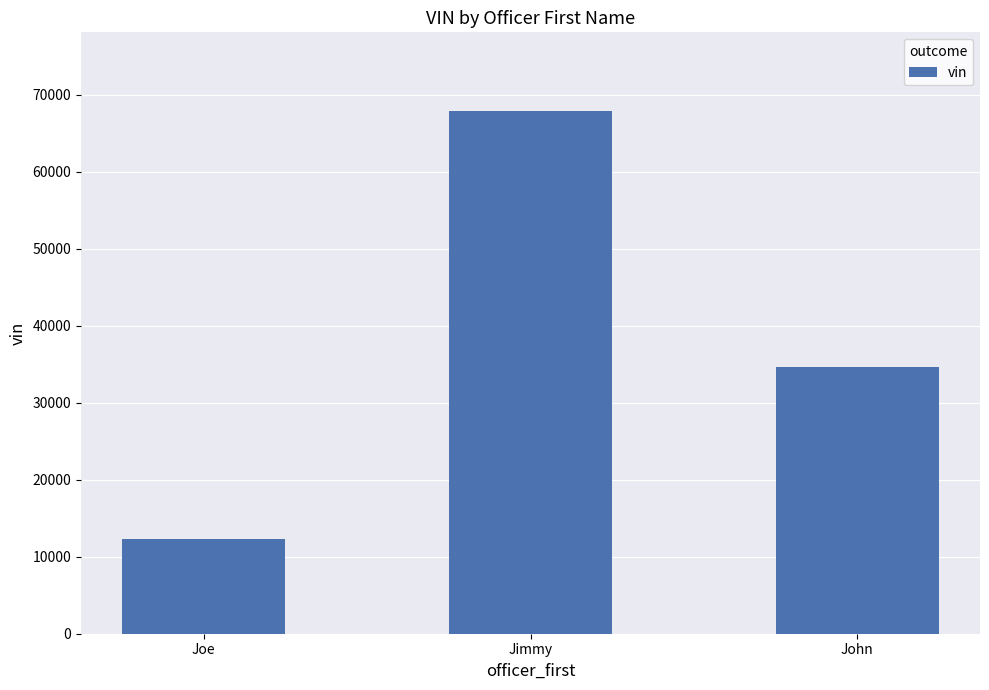

What is the label of the 3rd bar from the right?

Joe